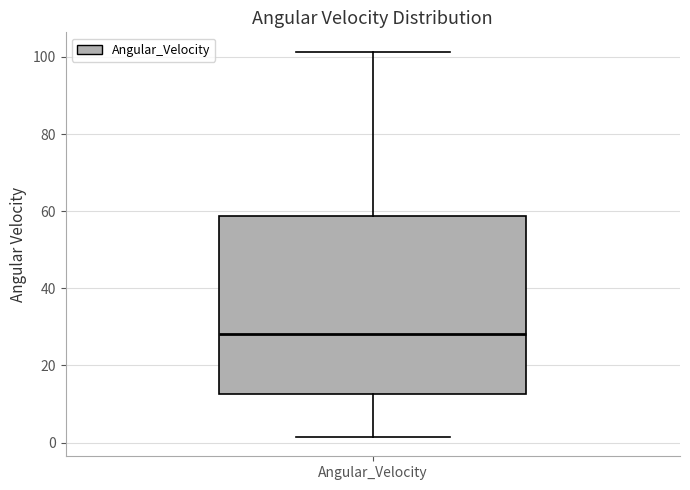

Read this box plot against the y-axis: the position of the median line, the range covered by the box, and the ends of both whiskers. The values are not printed on the chart, so give them approximately, as read against the axis.

median 28, box 12 to 58, whiskers 2 to 102